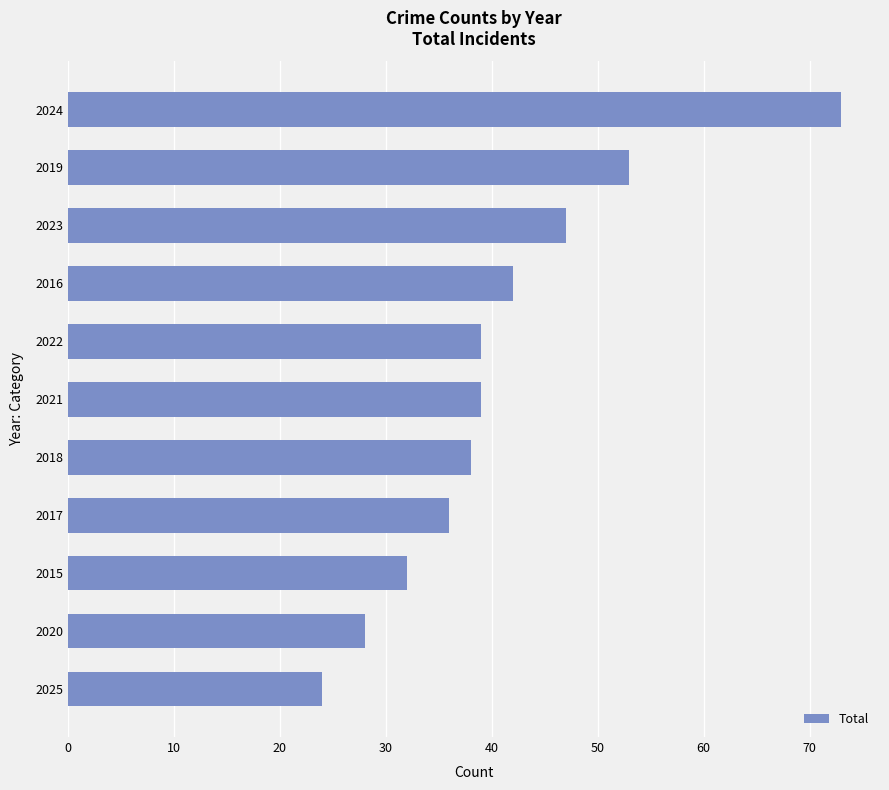

What is the difference between the maximum and minimum values?

49